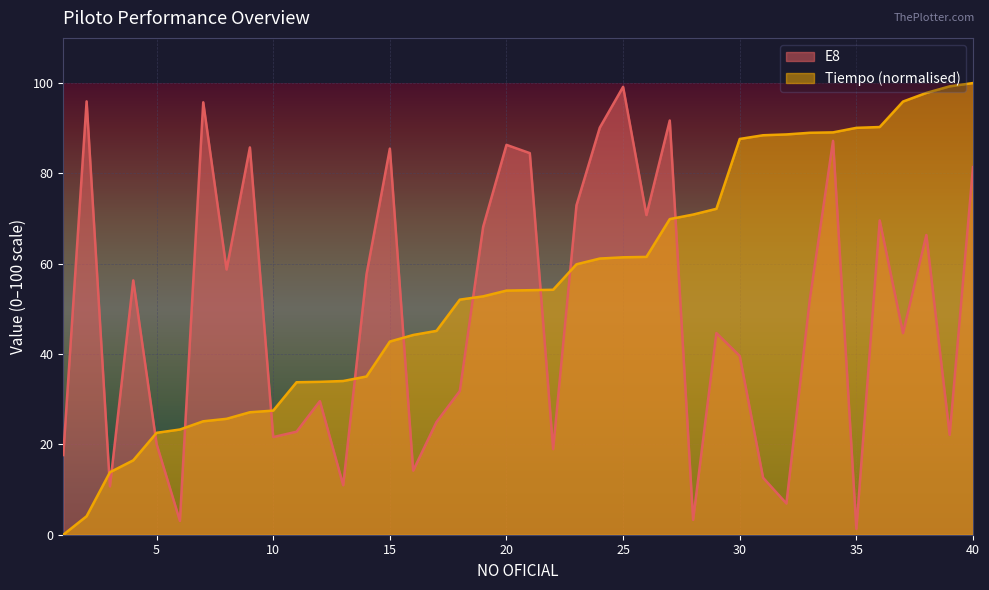

After their last crossing, which series has the higher values: E8 or Tiempo?

Tiempo